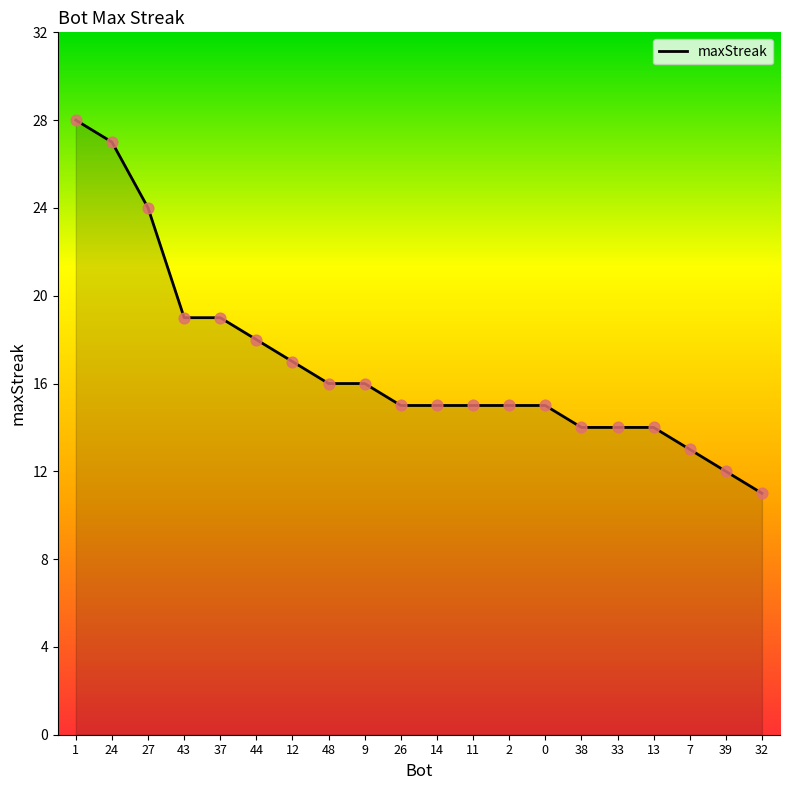

Which has a higher value, 32 or 37?

37